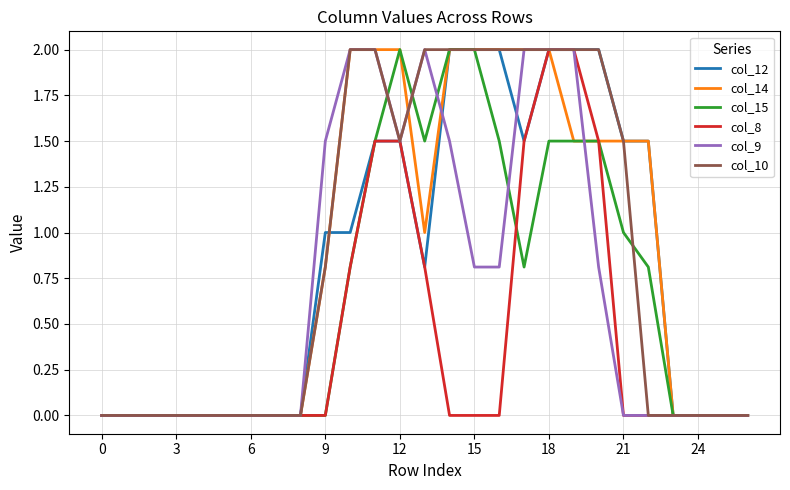

How many lines are shown in the chart?

6